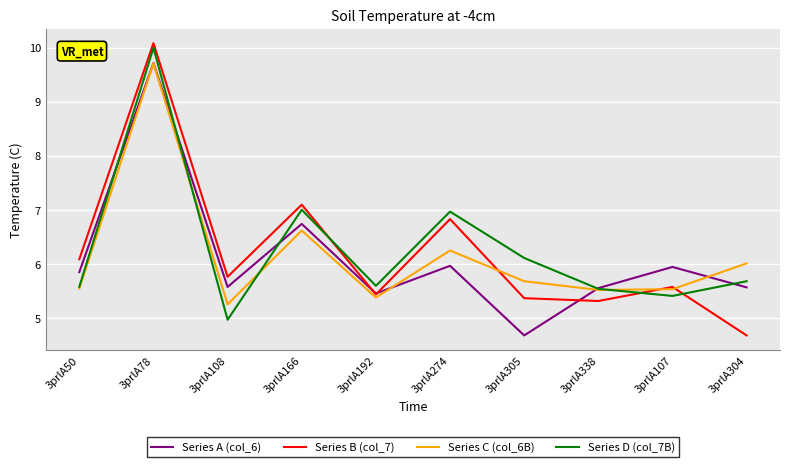

What is the total value across all series at 3prlA304?

21.9